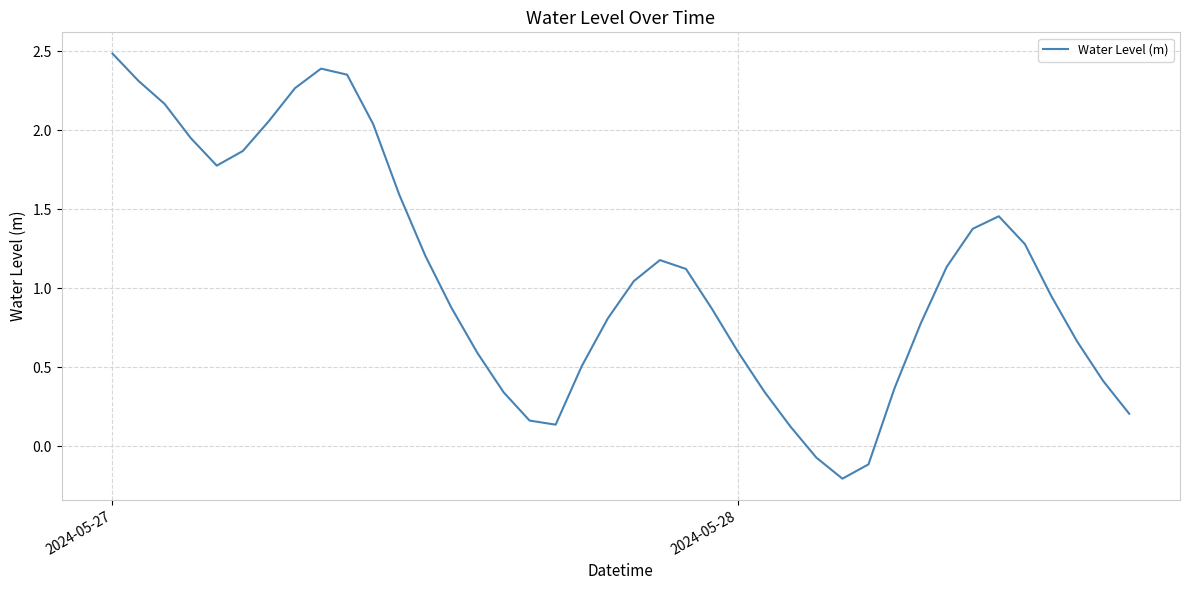

What is the difference between the maximum and minimum values?

2.7